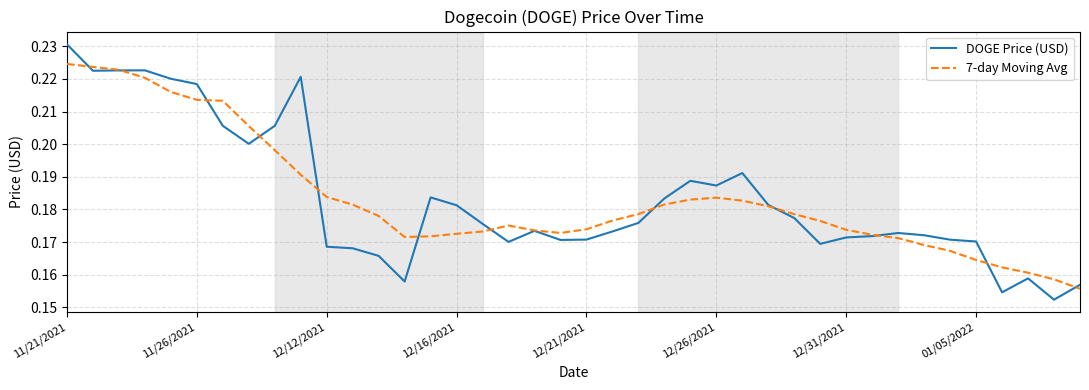

Which series has the largest range (max minus min)?

DOGE Price (USD)